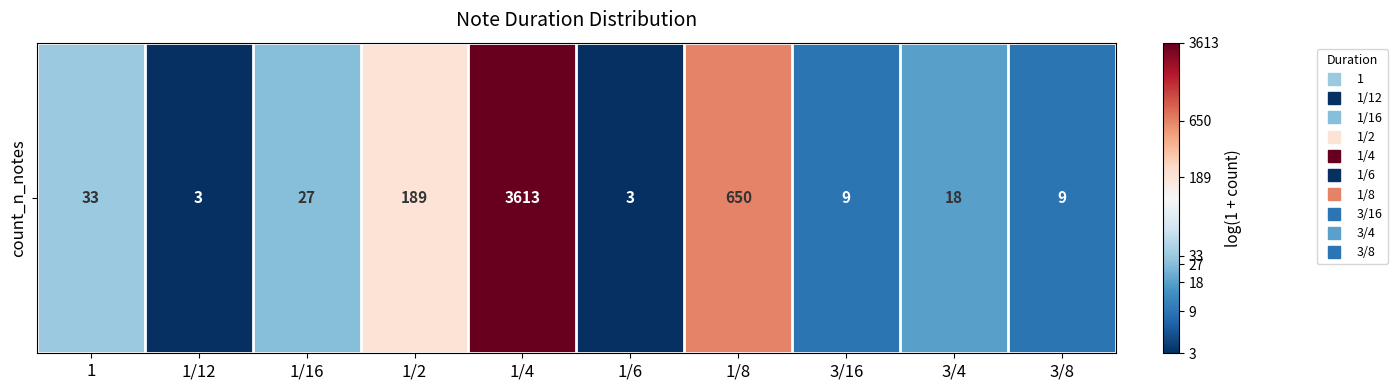

What is the greatest value displayed?

8.2